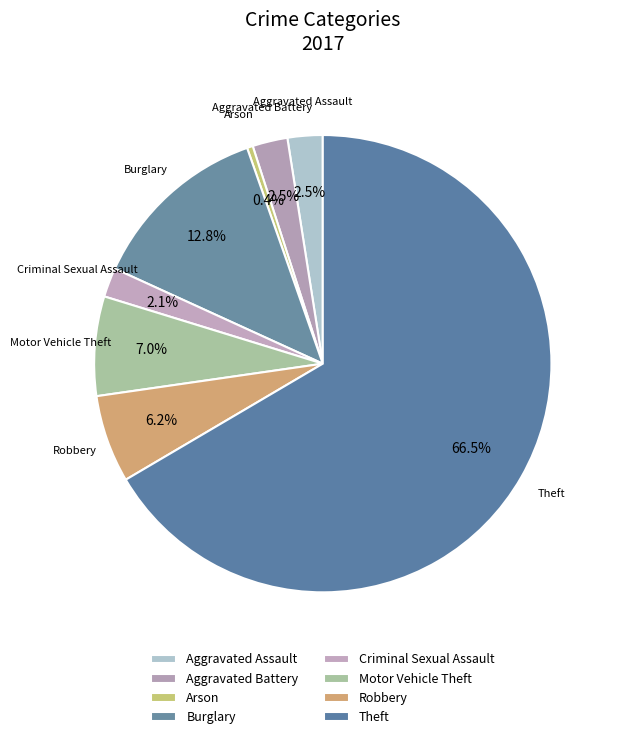

How many segments does this pie chart have?

8